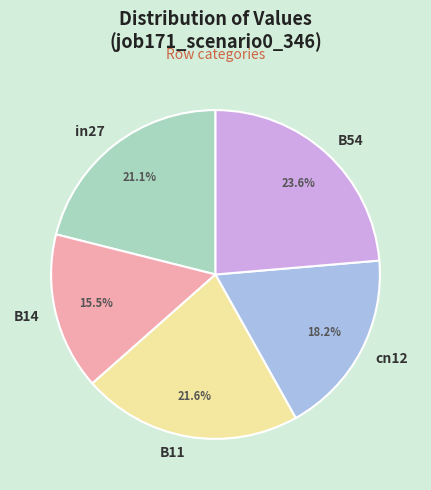

To the nearest percent, what is the combined percentage of B14 and in27?

37%